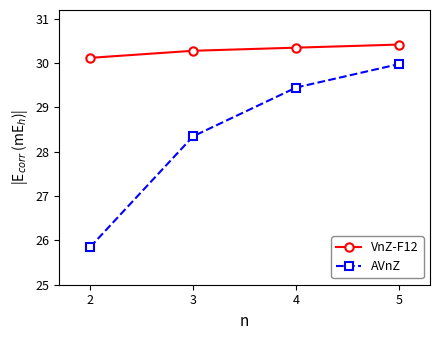

How many categories are shown in the chart?

4